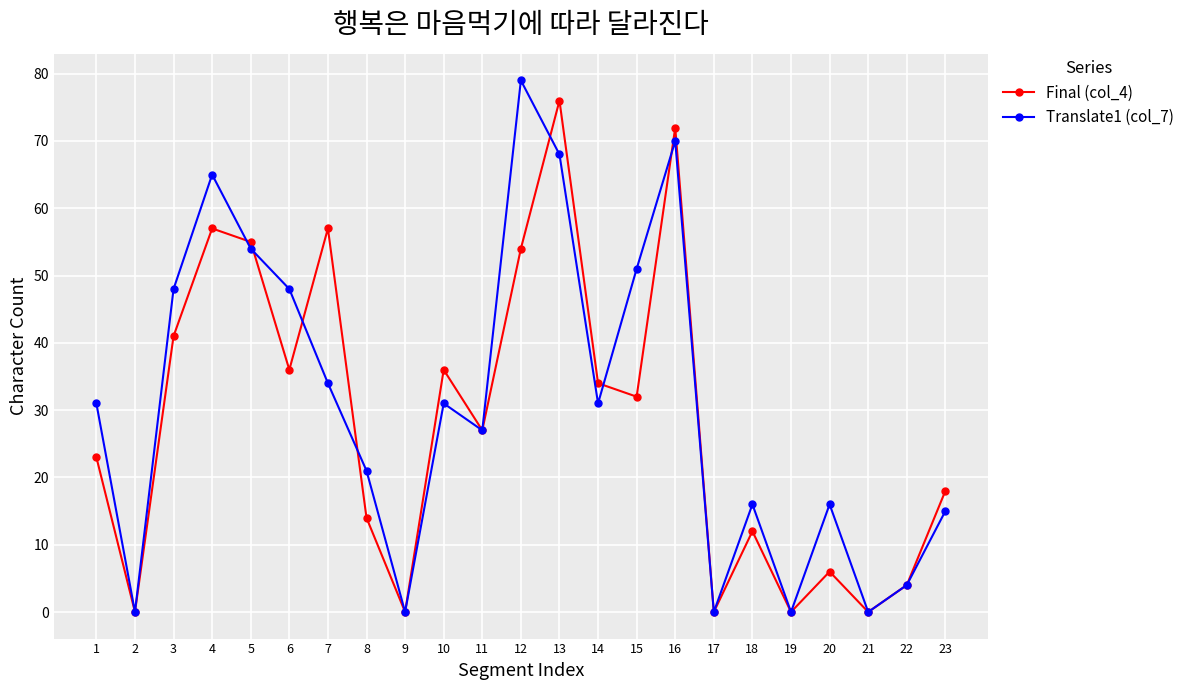

How many data points in Final (col_4) are less than 27?

11